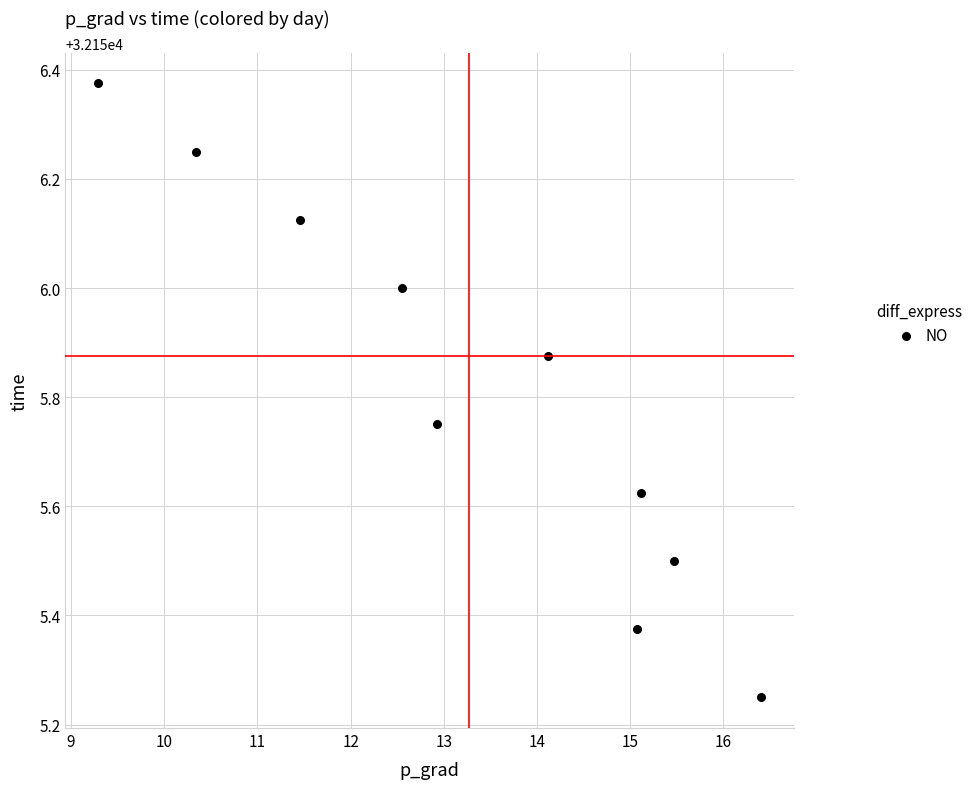

What is the average X value?

13.3